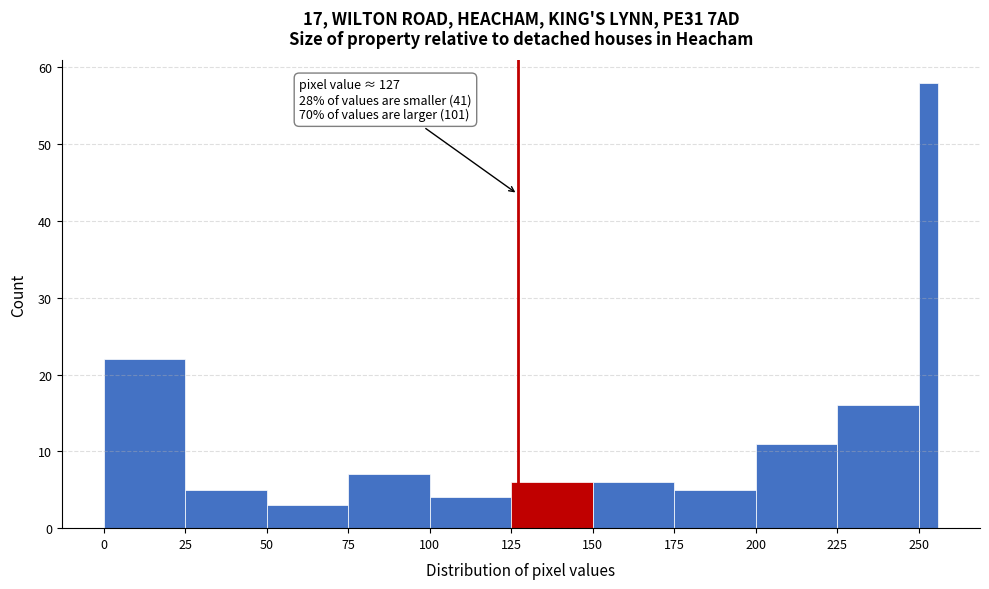

Read against the x-axis, roughly where is the centre of the tallest bar?

255